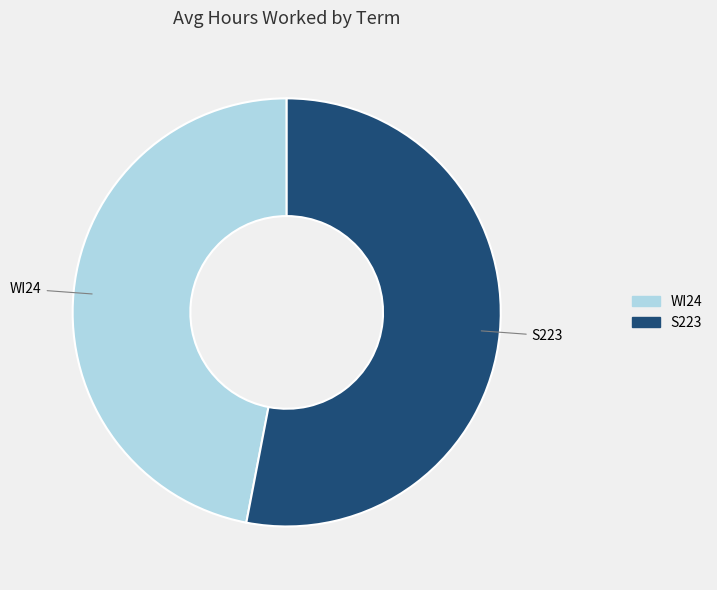

Is there any slice that represents more than half of the pie?

Yes